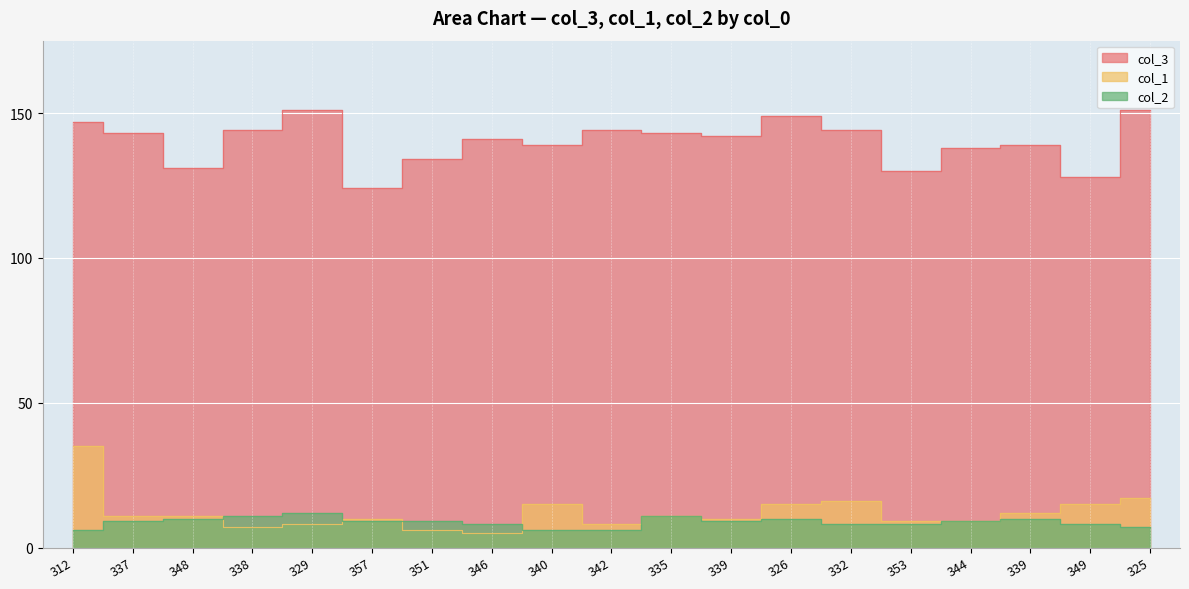

Read the col_2 value at 312.

6